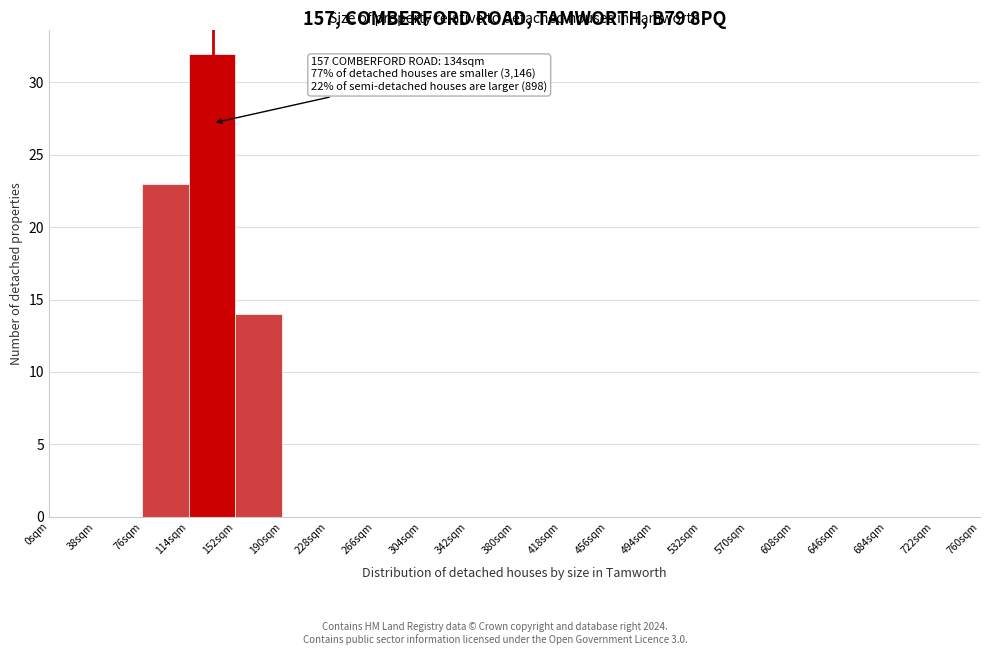

Which range on the x-axis has the tallest bar?

114 to 152